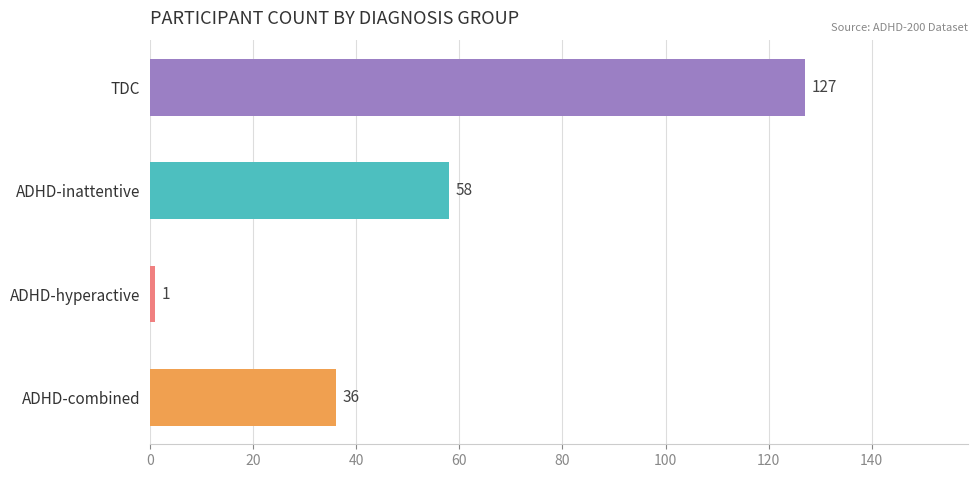

What is the smallest value displayed?

1